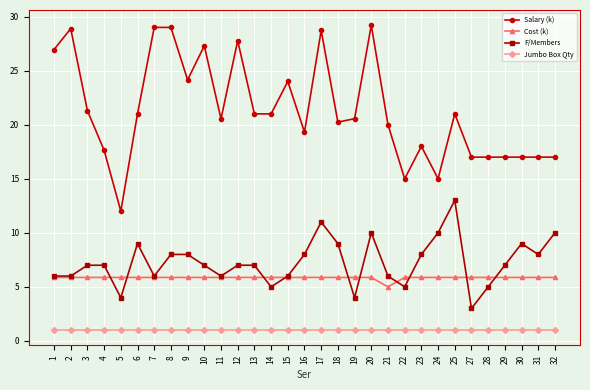

True or false: F/Members and Jumbo Box Qty intersect in this chart.

False